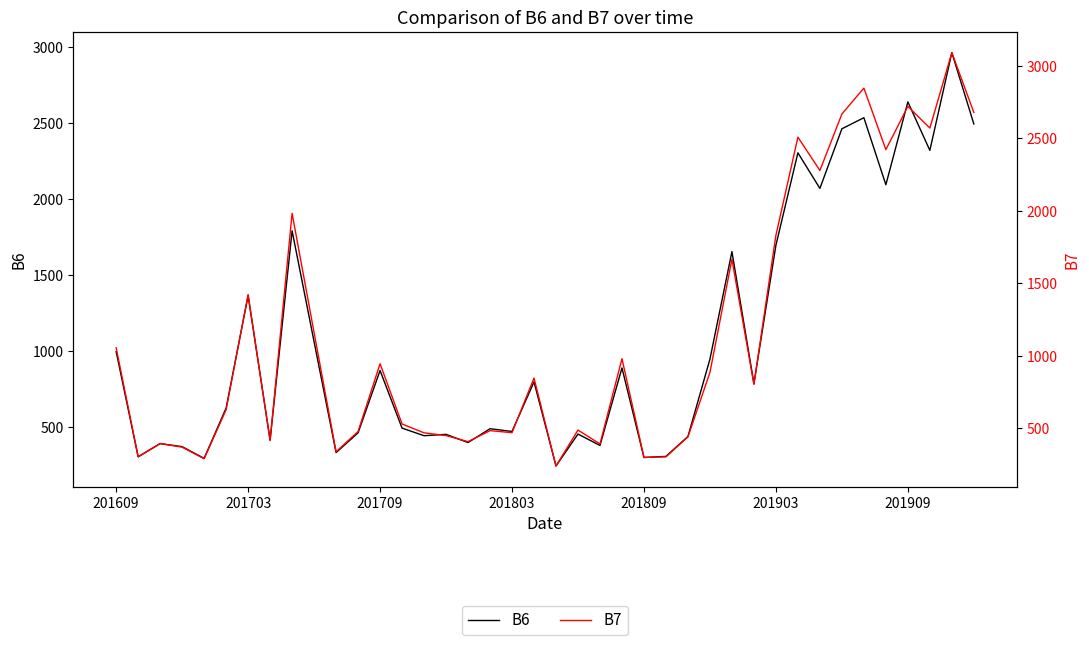

What is the value of the B6 point at the 12th from the left?

461